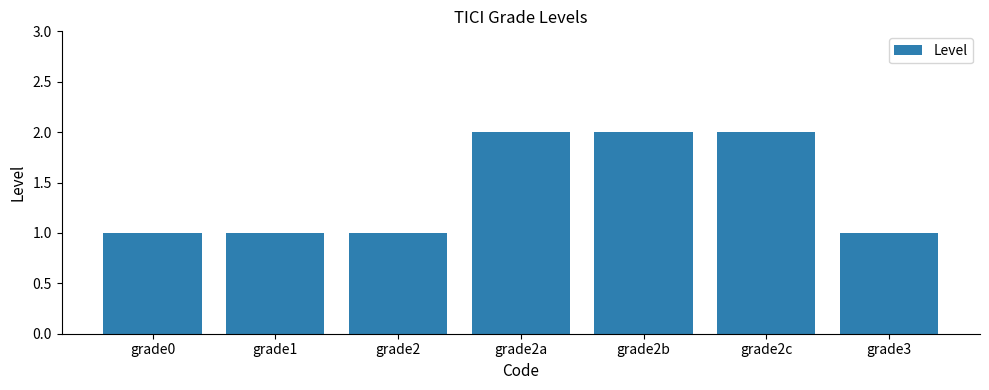

What is the value of the 7th bar from the left?

1